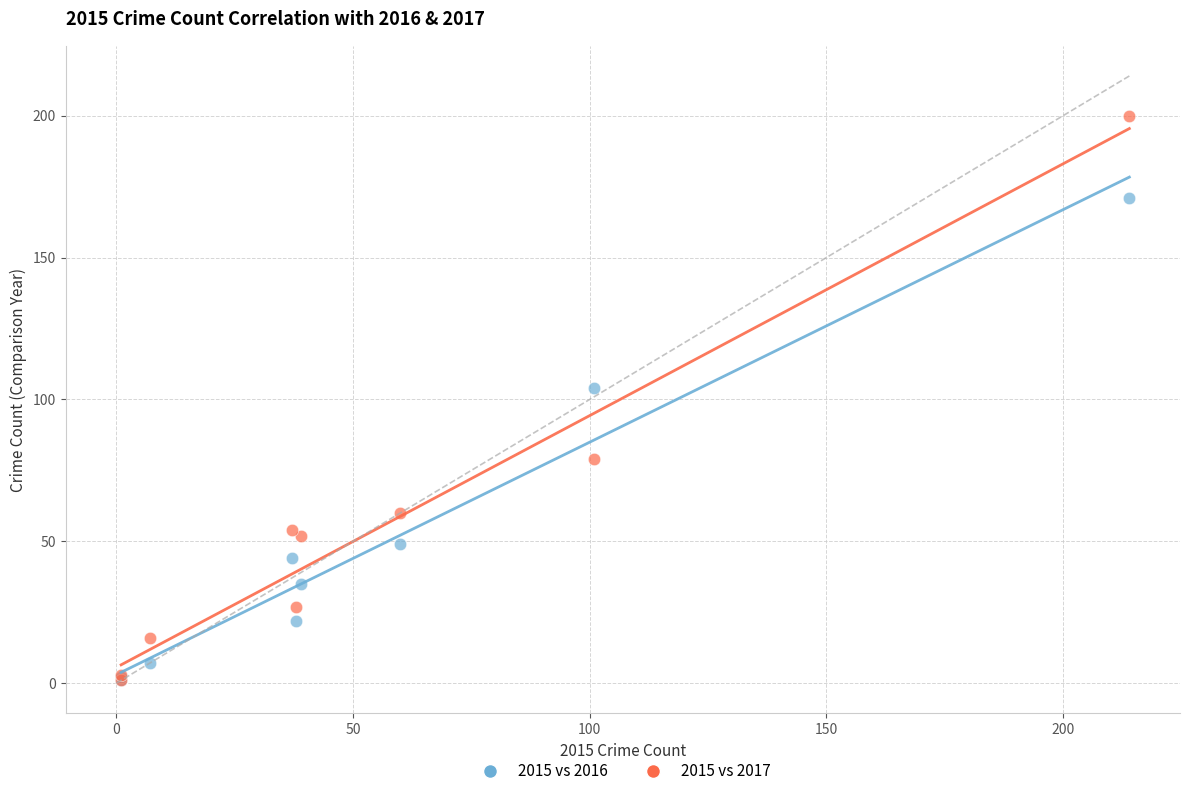

In the 2015 vs 2017 series, what Y value is closest to 100?

79